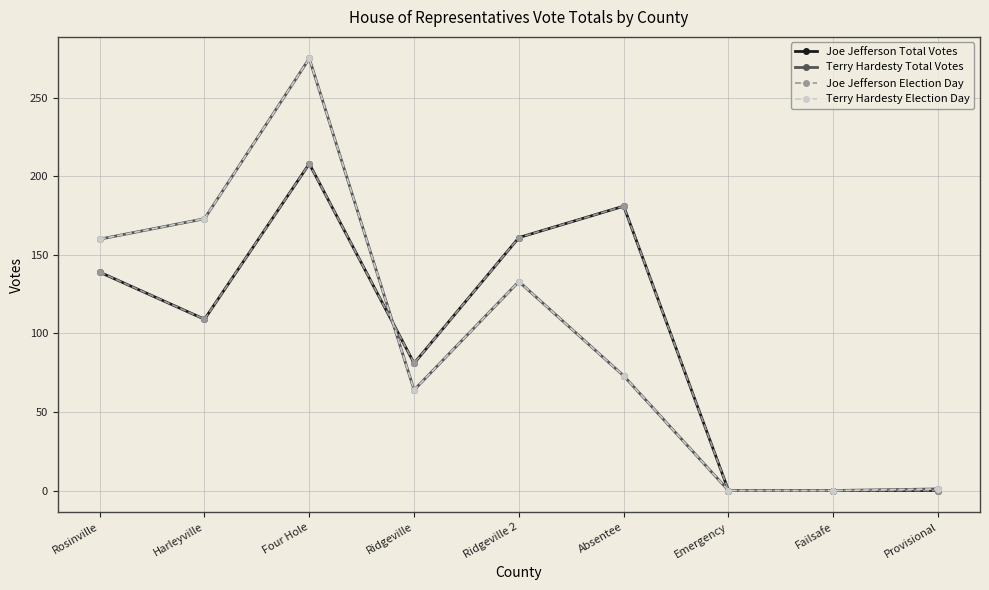

What value does the Joe Jefferson Election Day series have at Ridgeville, to the nearest 10?

80